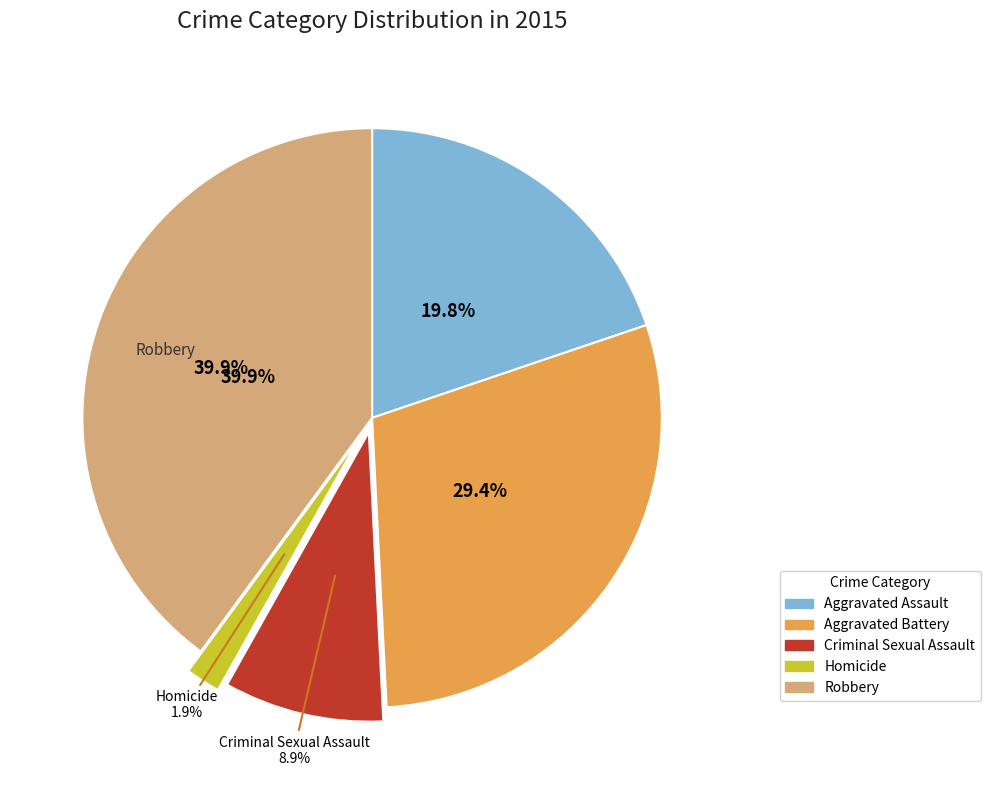

What percentage is NOT represented by Robbery?

60.1%